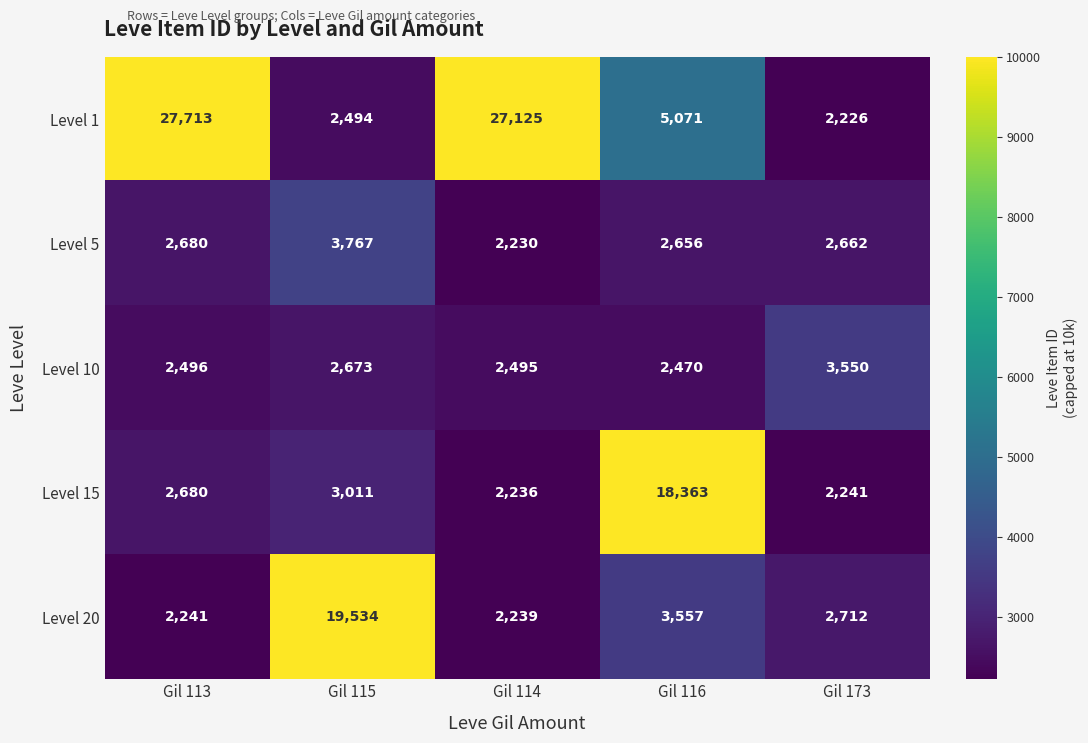

How many categories are shown in the chart?

5